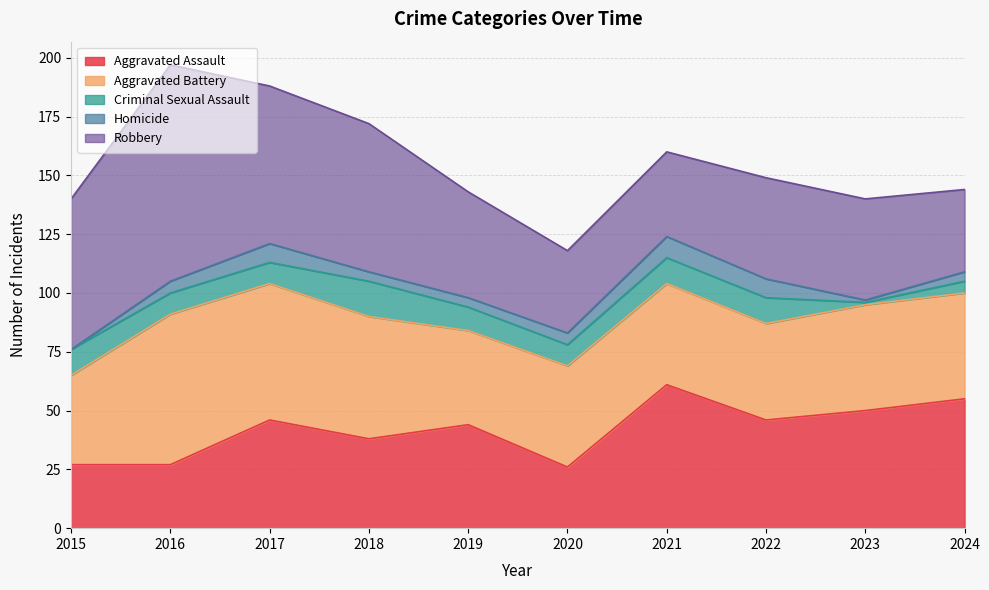

At which category is the sum across all series the highest?

2016